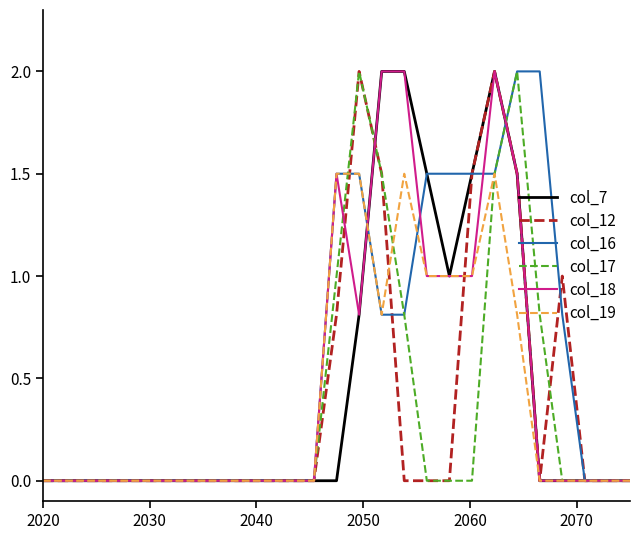

Which series has the largest total across all categories?

col_16